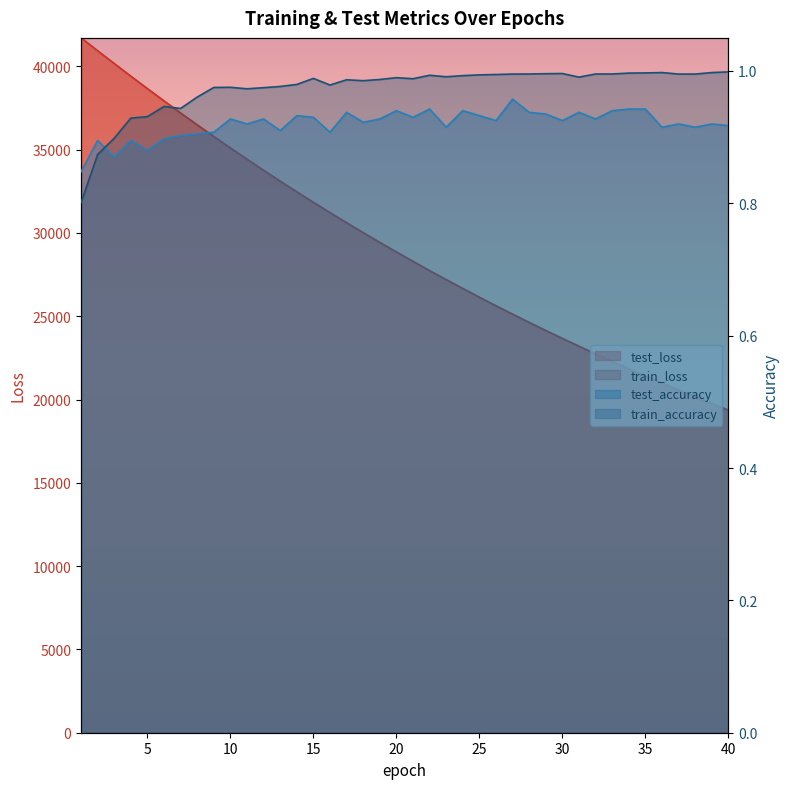

Reading left to right, extract all data points from this chart.

test_loss: 41704.5	40931.1	40164.2	39406.0	38660.1	37921.5	37197.5	36485.7	35784.9	35096.2	34420.0	33755.8	33103.7	32462.6	31833.8	31215.7	30608.9	30013.9	29428.9	28854.6	28291.7	27738.2	27195.6	26662.0	26138.6	25625.0	25120.6	24625.8	24140.3	23664.1	23196.1	22736.7	22286.4	21844.1	21410.2	20984.6	20567.0	20156.7	19753.7	19359.1
train_loss: 41706.6	40930.7	40163.3	39403.7	38656.6	37919.6	37195.6	36482.7	35782.0	35093.9	34418.0	33753.8	33101.4	32460.4	31831.2	31213.8	30607.1	30011.6	29427.1	28853.1	28289.7	27736.5	27193.4	26660.3	26137.0	25623.3	25119.1	24624.4	24138.7	23662.1	23194.4	22735.3	22284.8	21842.7	21408.7	20982.9	20565.0	20154.9	19752.5	19357.6
test_accuracy: 0.8	0.9	0.9	0.9	0.9	0.9	0.9	0.9	0.9	0.9	0.9	0.9	0.9	0.9	0.9	0.9	0.9	0.9	0.9	0.9	0.9	0.9	0.9	0.9	0.9	0.9	1.0	0.9	0.9	0.9	0.9	0.9	0.9	0.9	0.9	0.9	0.9	0.9	0.9	0.9
train_accuracy: 0.8	0.9	0.9	0.9	0.9	0.9	0.9	1.0	1.0	1.0	1.0	1.0	1.0	1.0	1.0	1.0	1.0	1.0	1.0	1.0	1.0	1.0	1.0	1.0	1.0	1.0	1.0	1.0	1.0	1.0	1.0	1.0	1.0	1.0	1.0	1.0	1.0	1.0	1.0	1.0